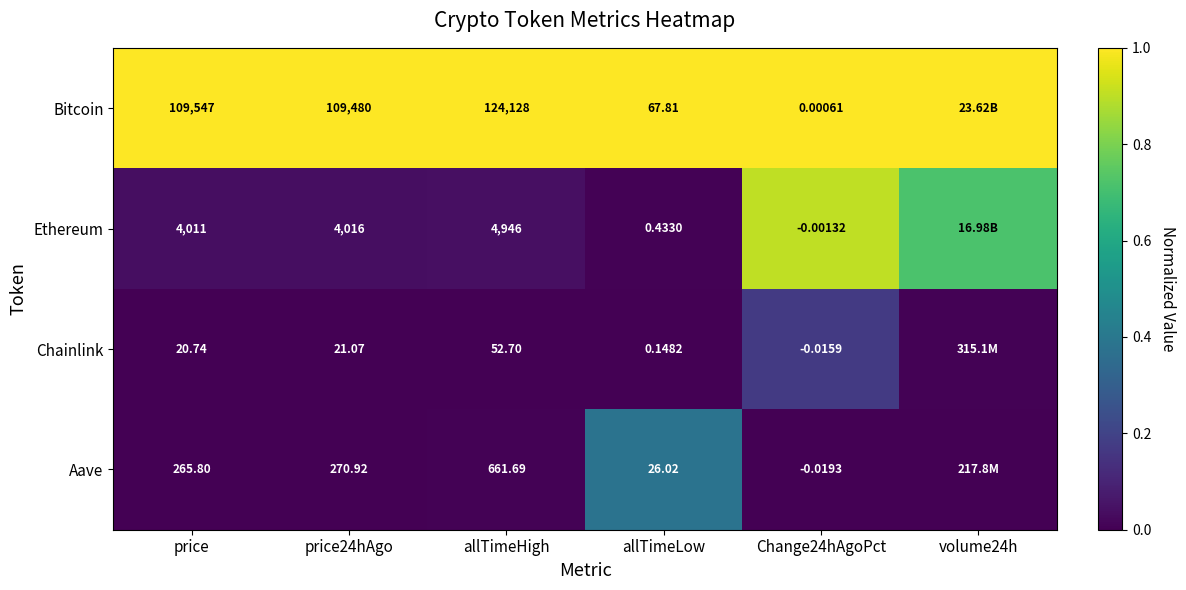

Rank the series at Change24hAgoPct from lowest to highest value.

Aave, Chainlink, Ethereum, Bitcoin